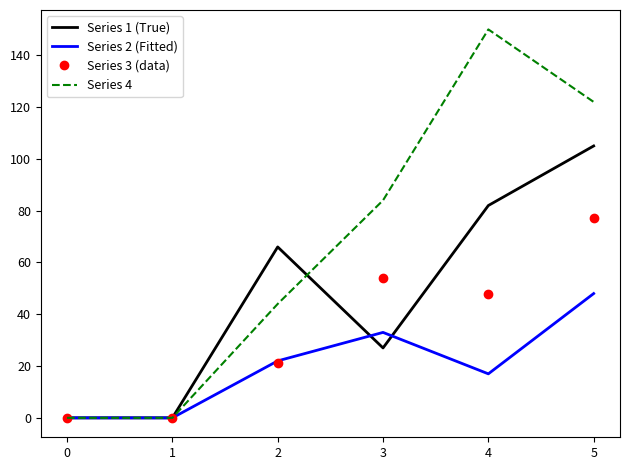

Which series has the largest total across all categories?

Series 4